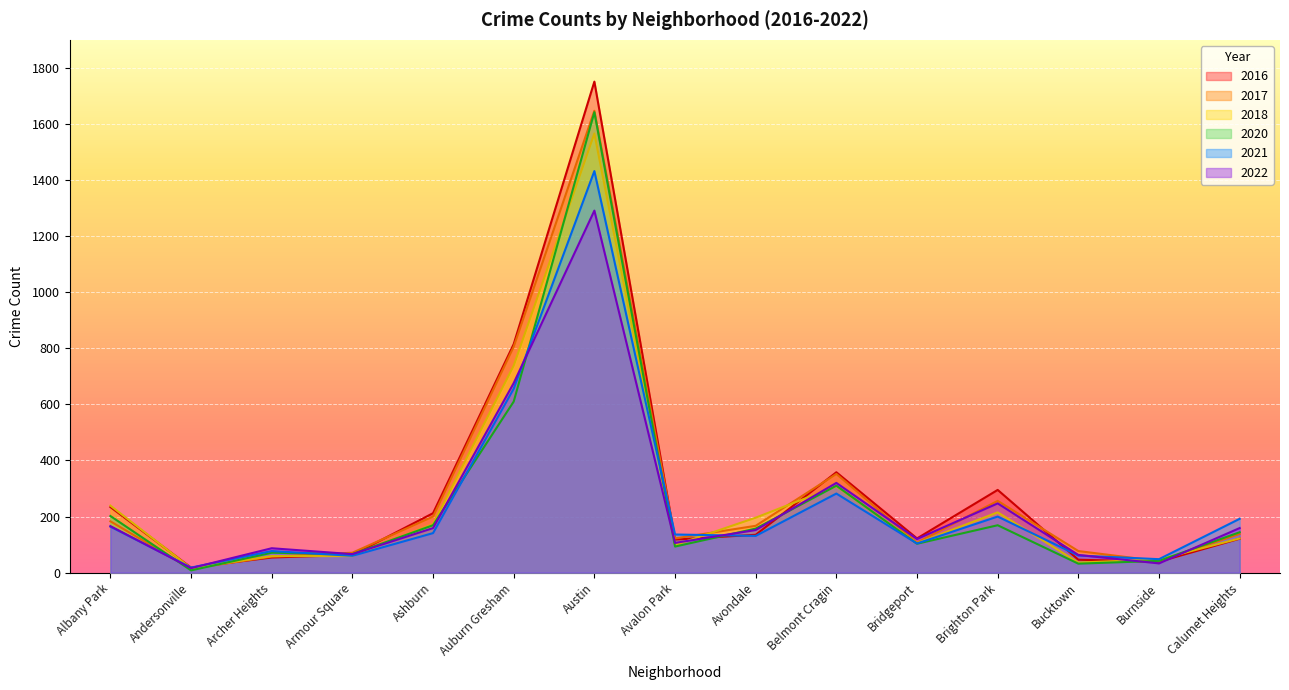

Count the number of categories in the chart.

15